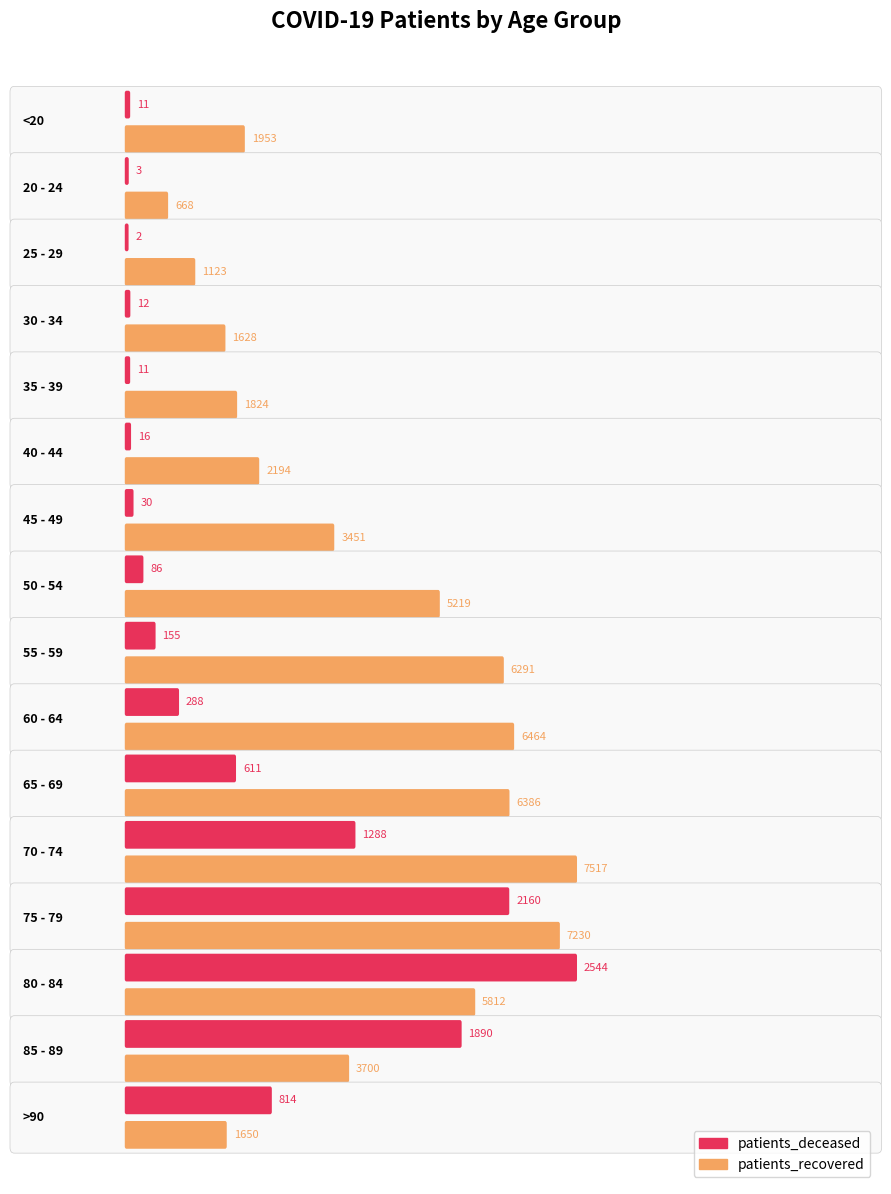

What is the average value of the patients_deceased series?

620